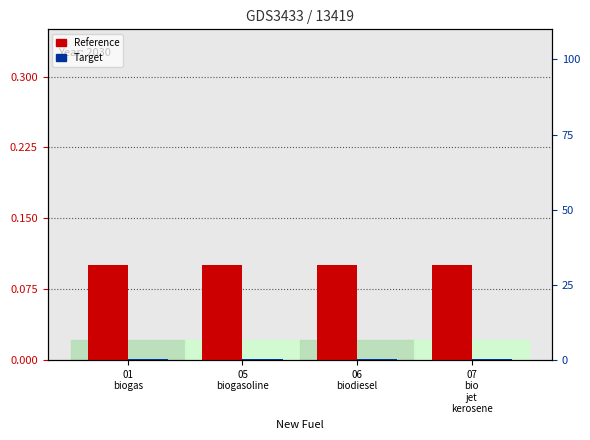

The value of Reference at 01
biogas is 0.1. True or false?

True